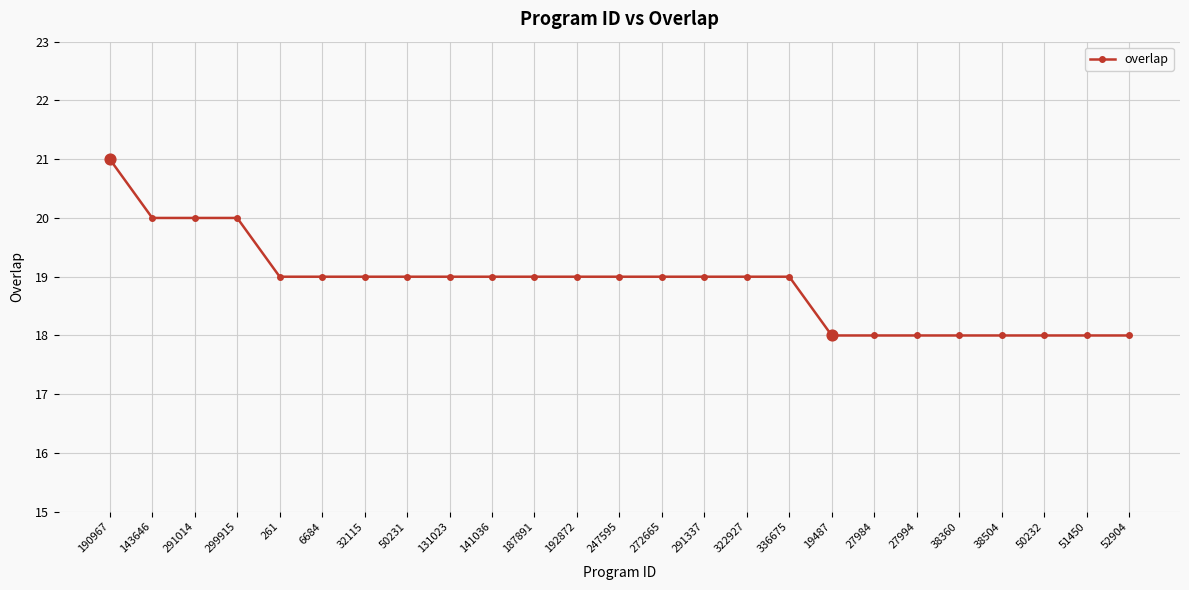

What is the change in value from 272665 to 51450?

-1